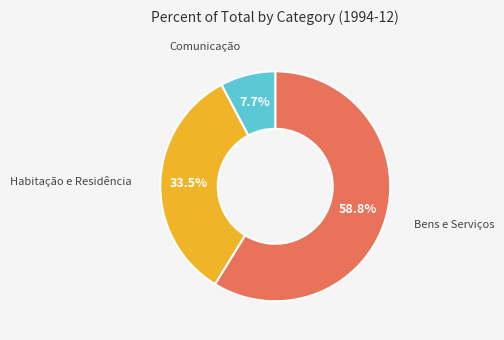

How many segments does this pie chart have?

3